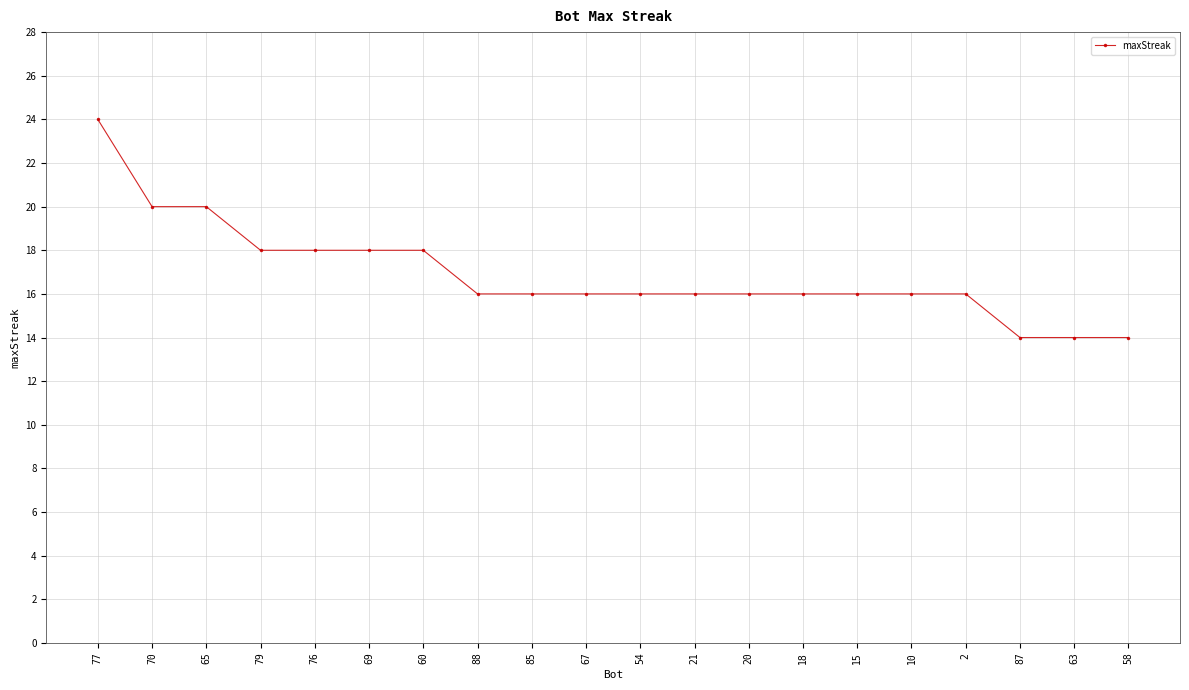

Reading right to left, what are all the values shown in this chart?

58=14	63=14	87=14	2=16	10=16	15=16	18=16	20=16	21=16	54=16	67=16	85=16	88=16	60=18	69=18	76=18	79=18	65=20	70=20	77=24